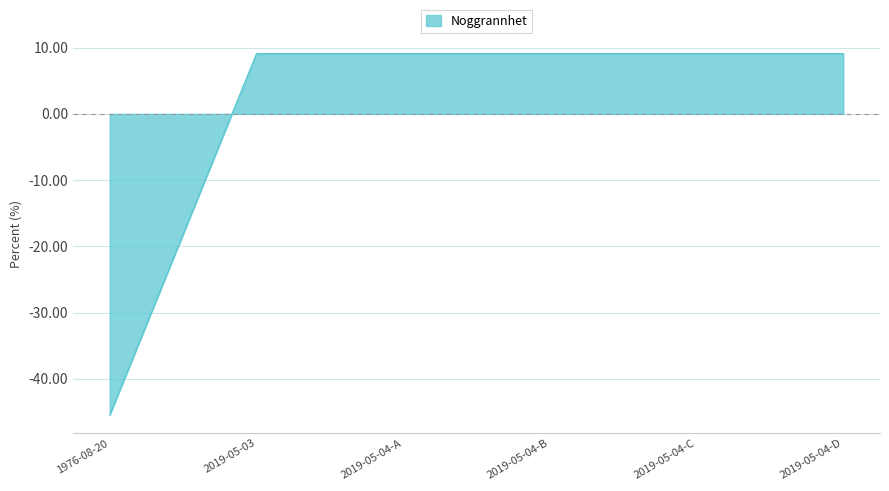

At which label does the data first exceed 9?

2019-05-03